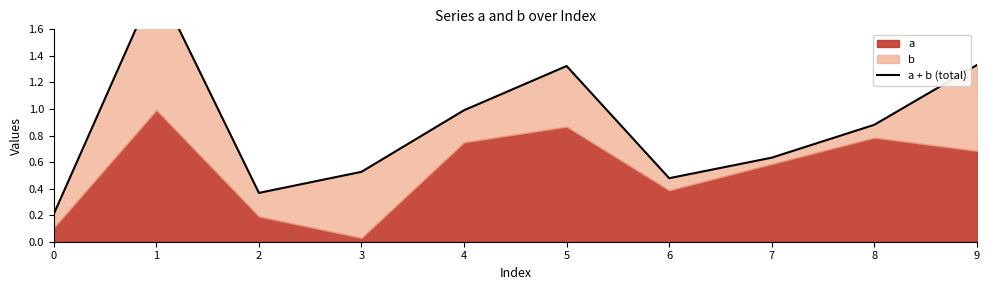

The chart shows a value of 2.0 at 1. True or false?

True